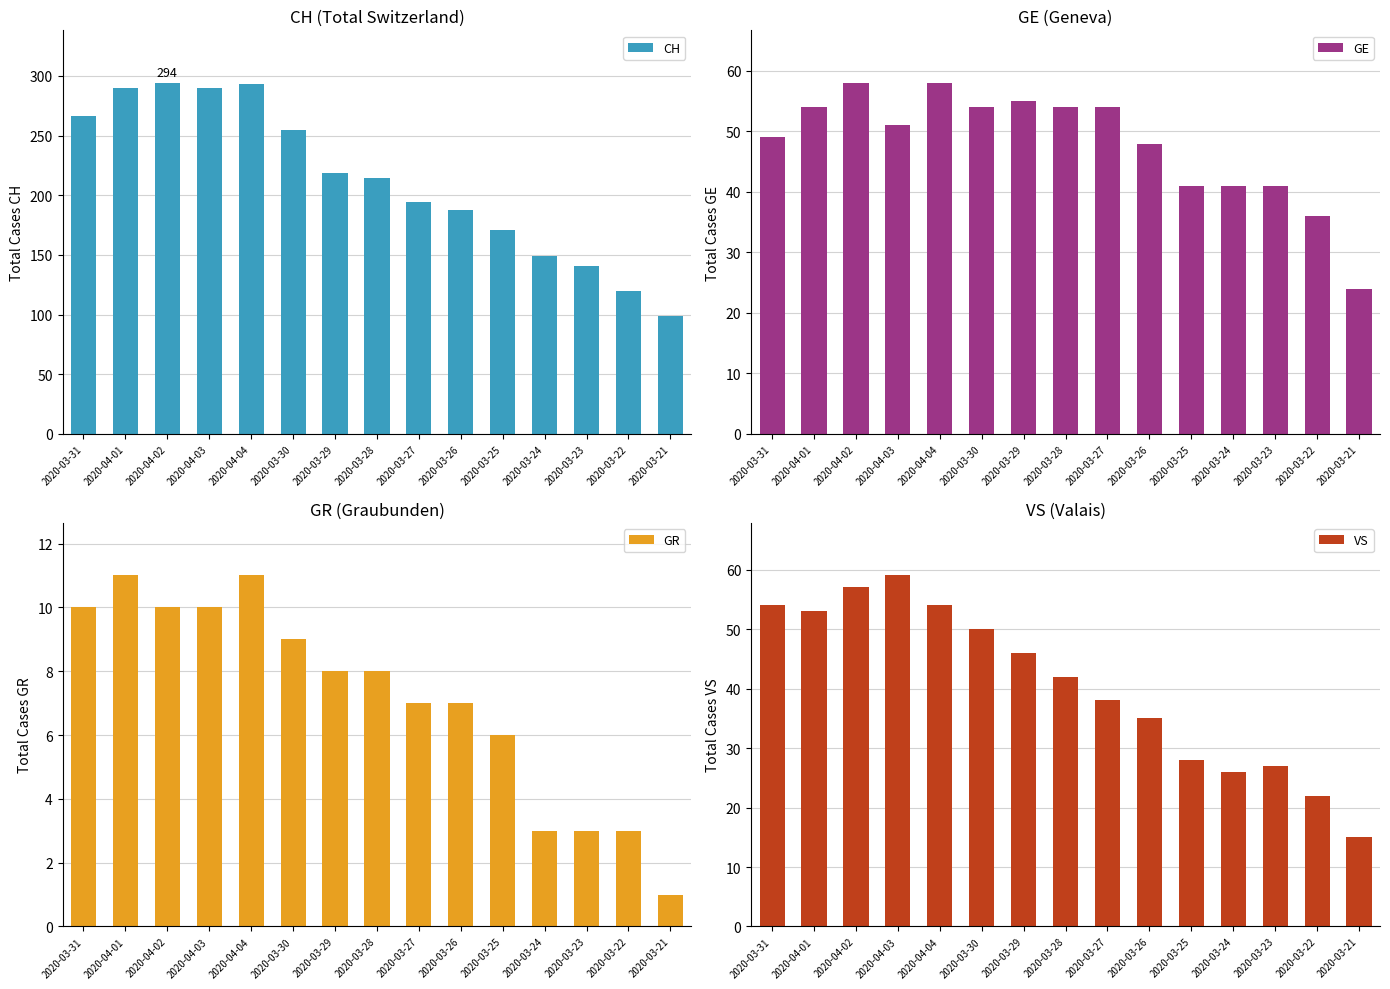

Reading left to right, what are all the values shown in this chart?

CH: 2020-03-31=266	2020-04-01=290	2020-04-02=294	2020-04-03=290	2020-04-04=293	2020-03-30=255	2020-03-29=219	2020-03-28=214	2020-03-27=194	2020-03-26=188	2020-03-25=171	2020-03-24=149	2020-03-23=141	2020-03-22=120	2020-03-21=99
GE: 2020-03-31=49	2020-04-01=54	2020-04-02=58	2020-04-03=51	2020-04-04=58	2020-03-30=54	2020-03-29=55	2020-03-28=54	2020-03-27=54	2020-03-26=48	2020-03-25=41	2020-03-24=41	2020-03-23=41	2020-03-22=36	2020-03-21=24
GR: 2020-03-31=10	2020-04-01=11	2020-04-02=10	2020-04-03=10	2020-04-04=11	2020-03-30=9	2020-03-29=8	2020-03-28=8	2020-03-27=7	2020-03-26=7	2020-03-25=6	2020-03-24=3	2020-03-23=3	2020-03-22=3	2020-03-21=1
VS: 2020-03-31=54	2020-04-01=53	2020-04-02=57	2020-04-03=59	2020-04-04=54	2020-03-30=50	2020-03-29=46	2020-03-28=42	2020-03-27=38	2020-03-26=35	2020-03-25=28	2020-03-24=26	2020-03-23=27	2020-03-22=22	2020-03-21=15